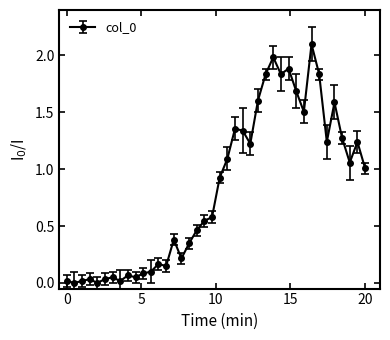

What is the greatest value displayed?

2.1